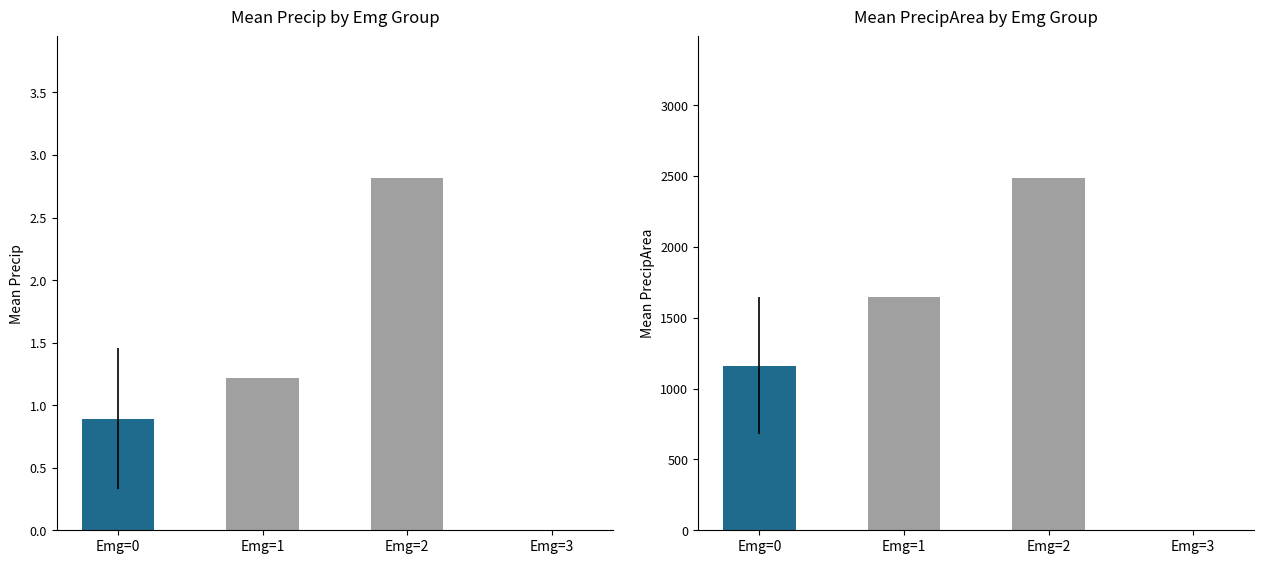

Where is Mean Precip nearest to the value 1?

Emg=0